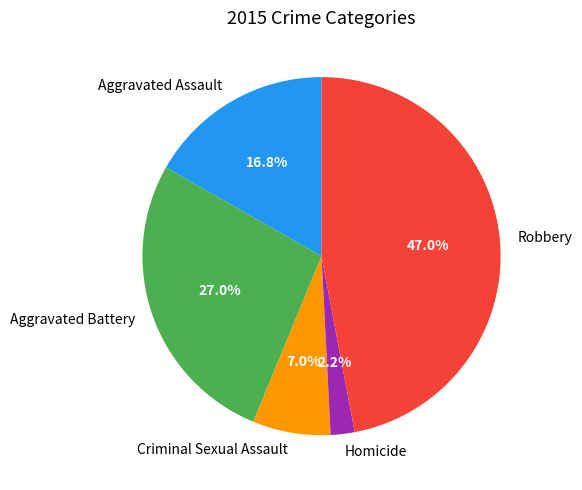

What percentage is the Homicide slice, to the nearest percent?

2%